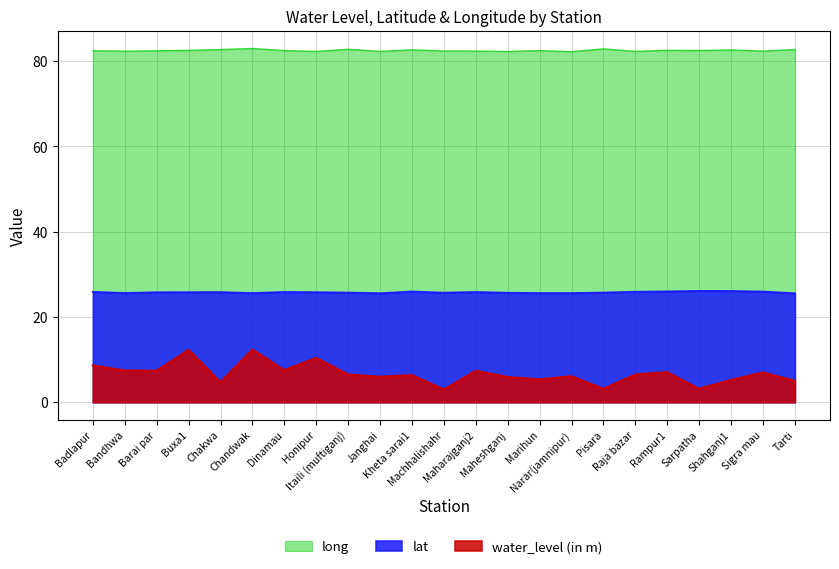

What is the approximate value of water_level (in m) at Raja bazar?

6.5